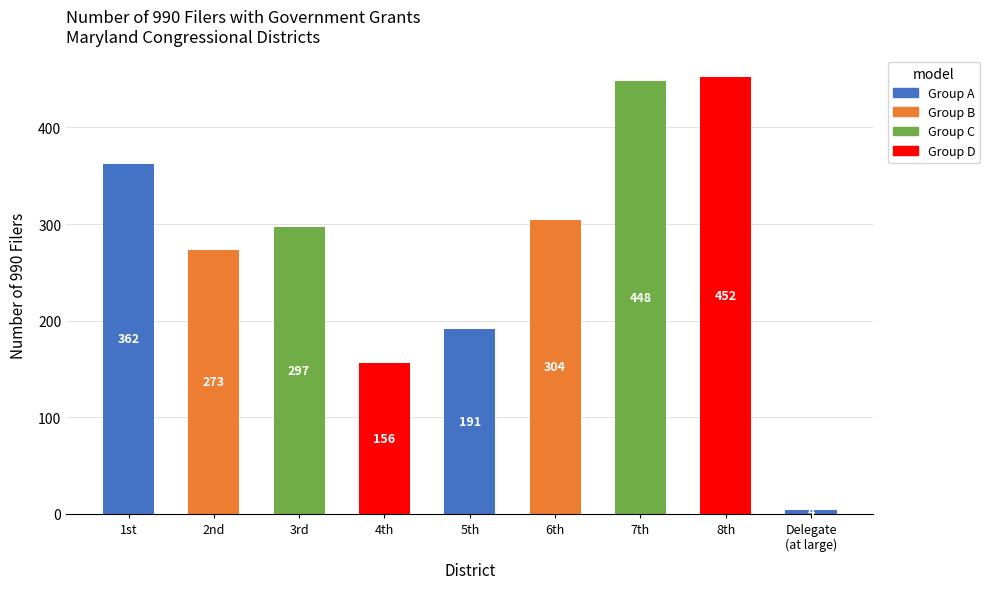

Reading left to right, what are all the values shown in this chart?

1st=362	2nd=273	3rd=297	4th=156	5th=191	6th=304	7th=448	8th=452	Delegate
(at large)=4